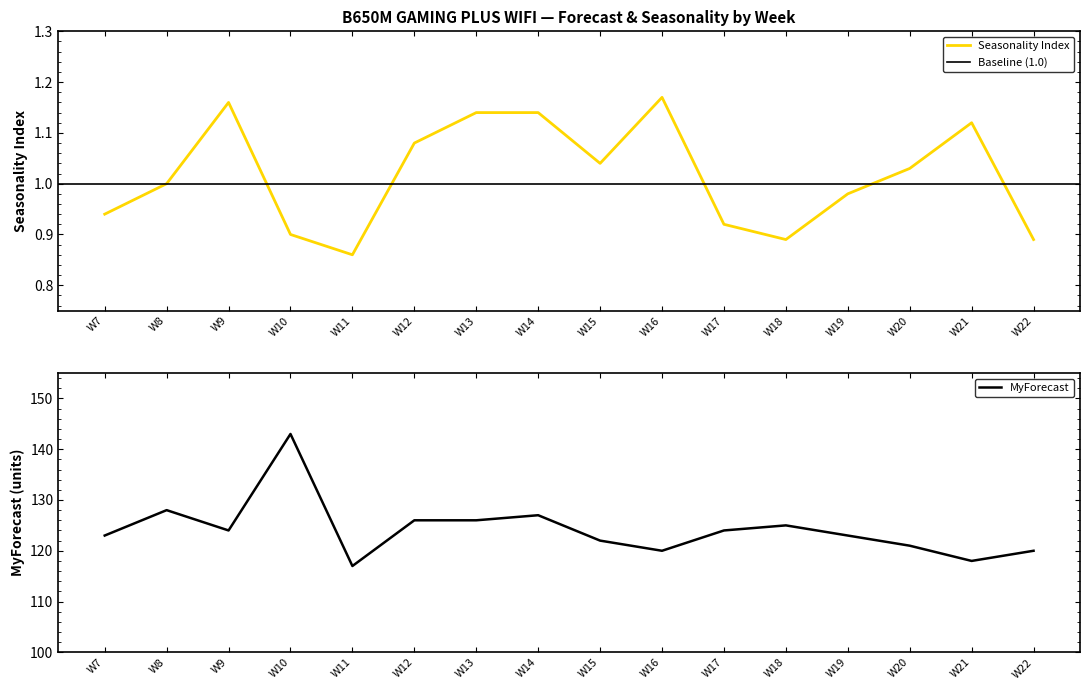

Where is the first local minimum for MyForecast?

W9